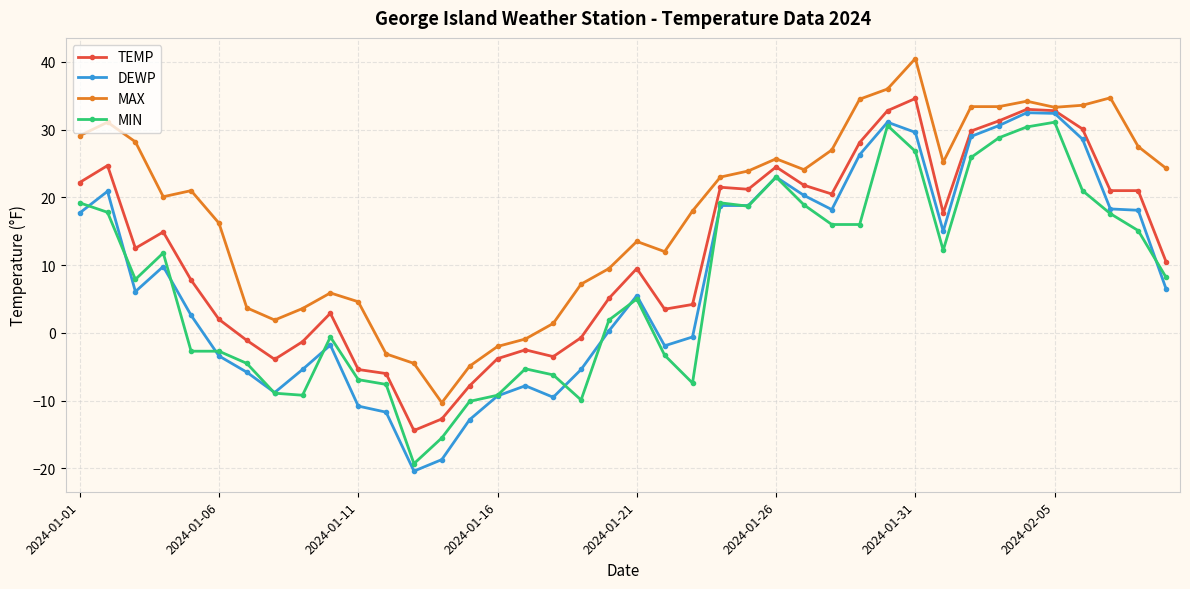

True or false: MIN has more than 0 points higher than both neighbors.

True